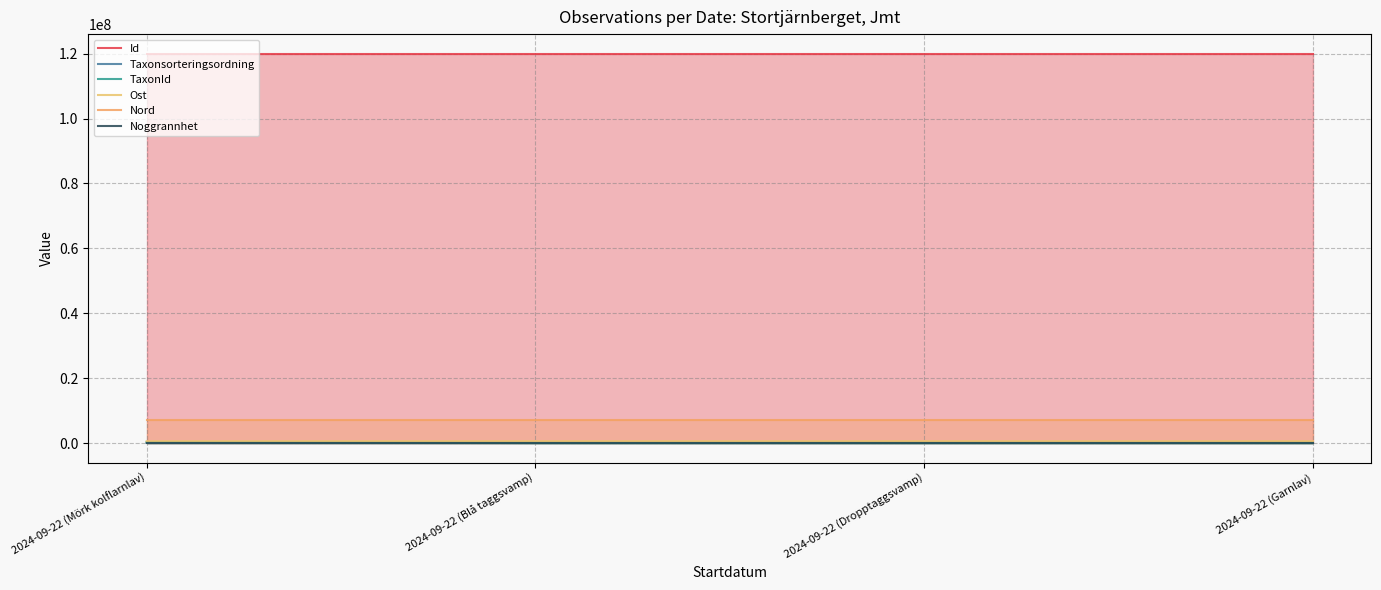

What is the spread (max minus min) of values at 2024-09-22 (Mörk kolflarnlav)?

120024831